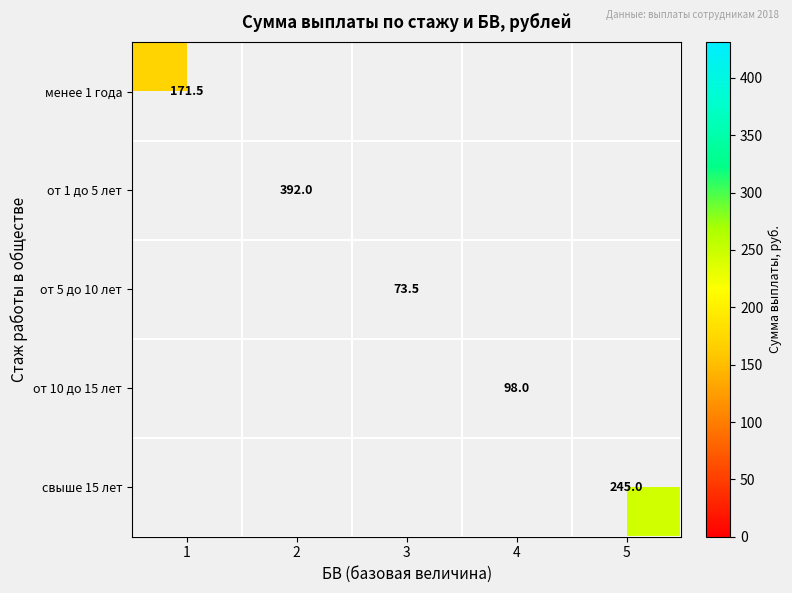

Is it true that от 10 до 15 лет equals 55.3 at 4?

False